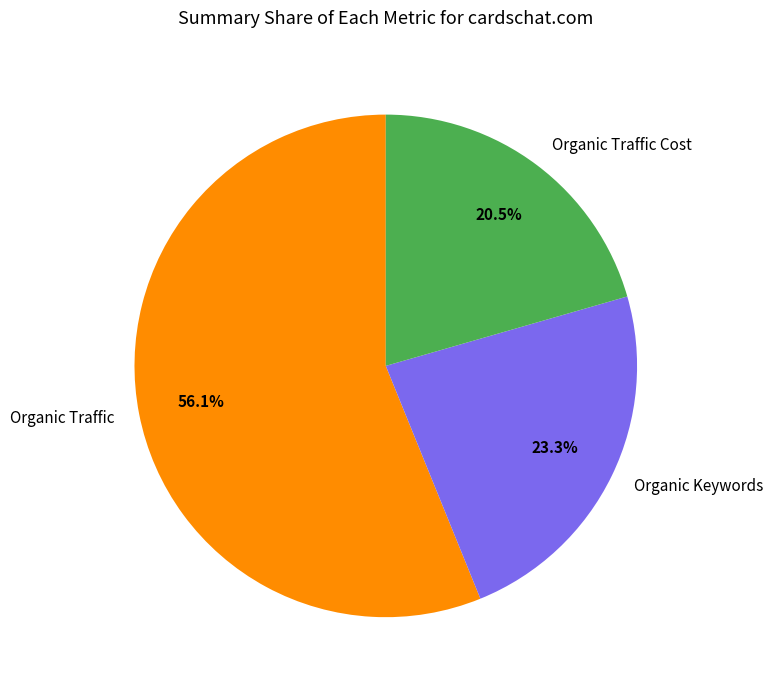

Which slice is the largest?

Organic Traffic